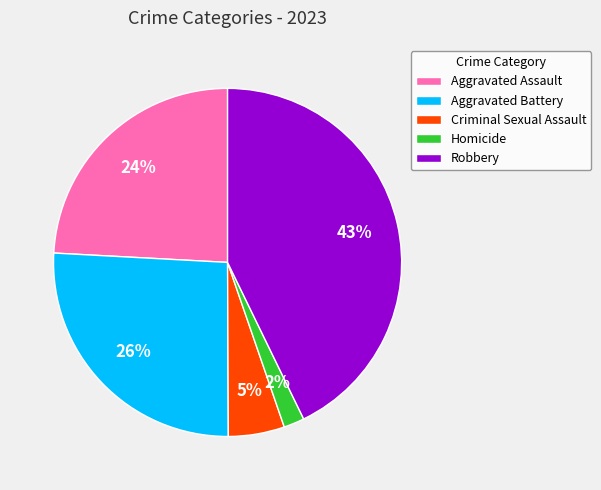

Combined, do Robbery and Aggravated Assault account for over 50%?

Yes